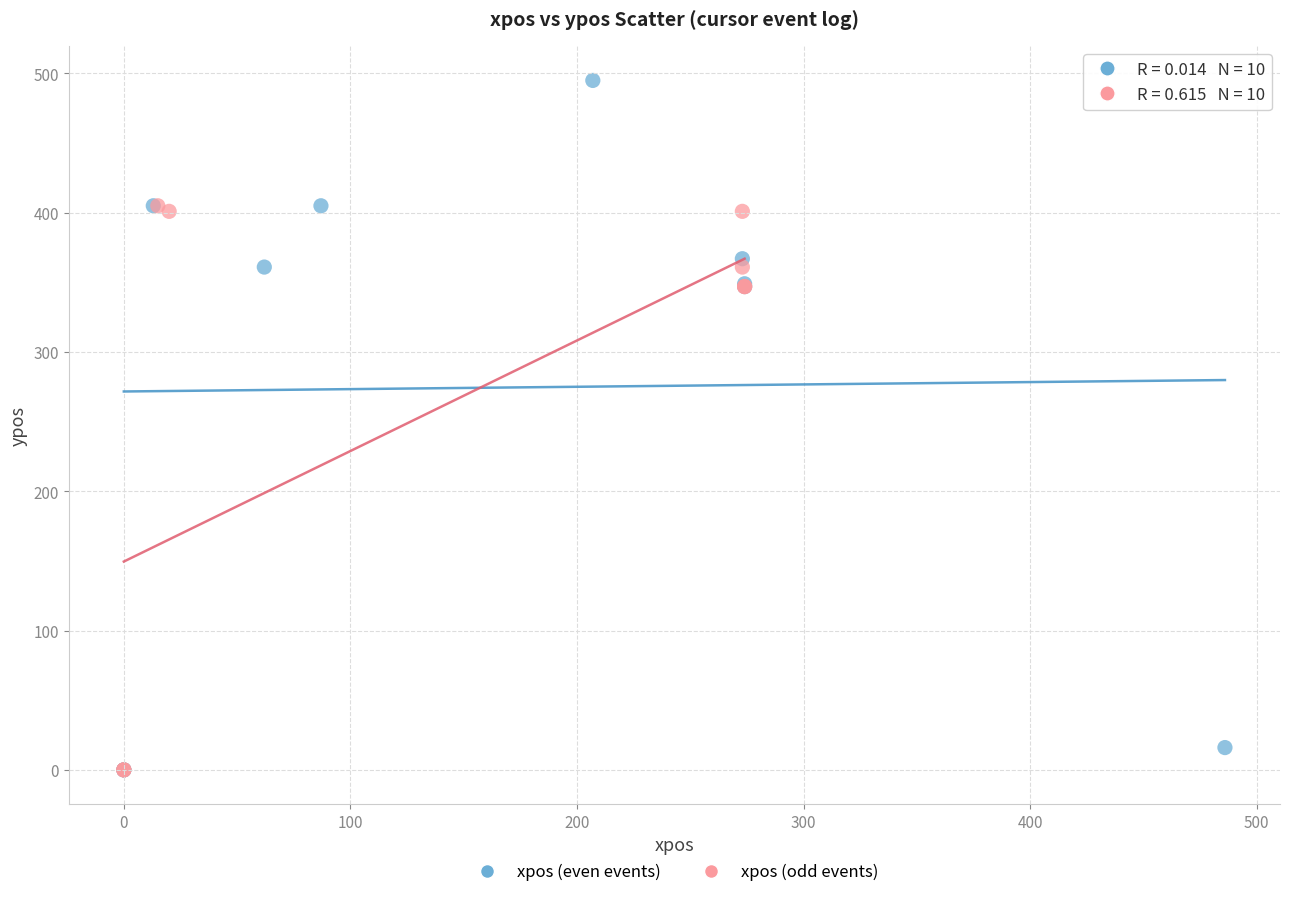

Which series contains the highest Y value?

xpos (even events)